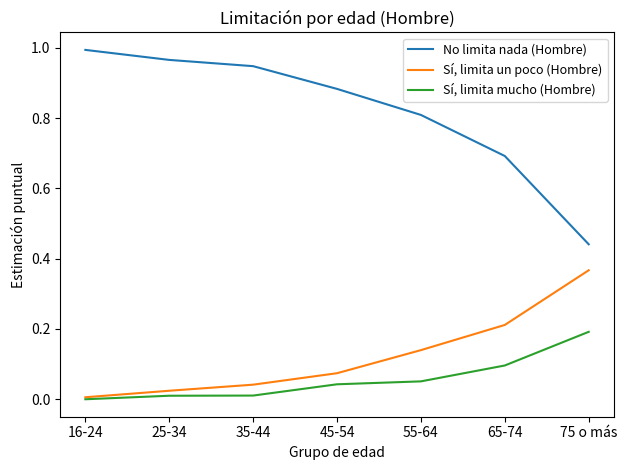

The value of No limita nada (Hombre) at 45-54 is 0.5. True or false?

False